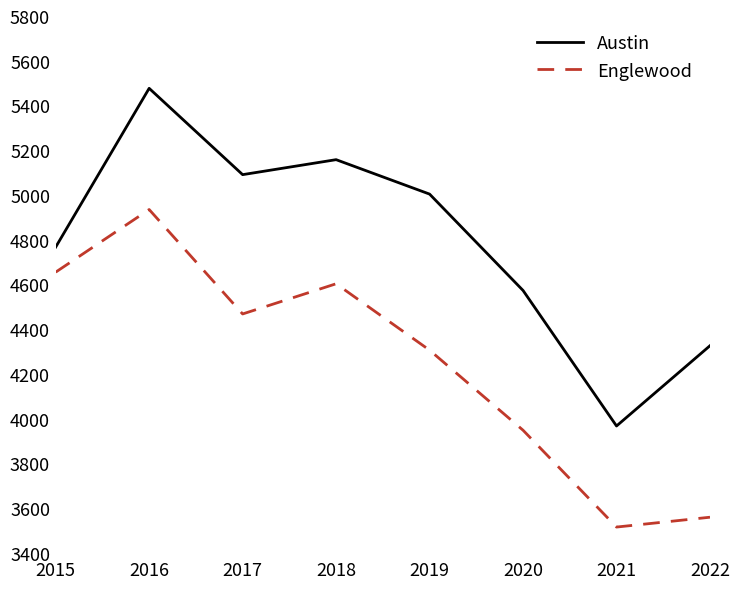

What is the maximum value for Englewood?

4939